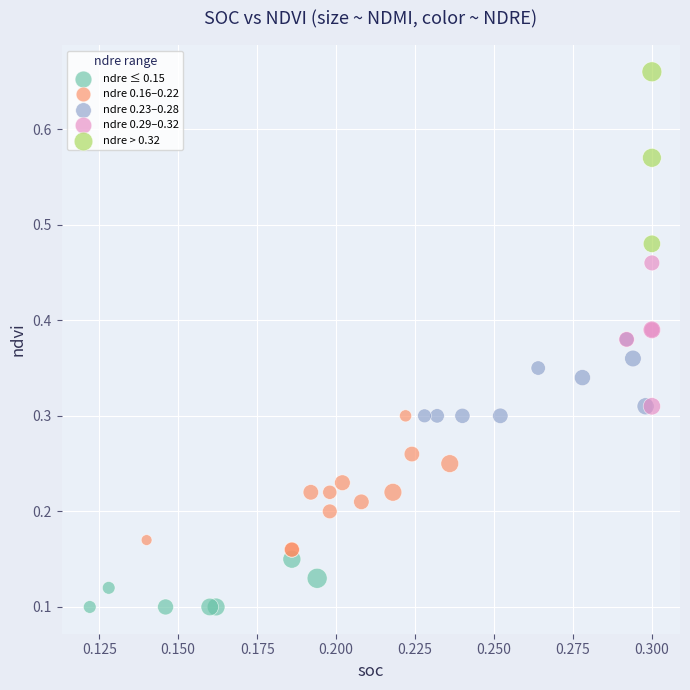

Which series contains the lowest Y value?

ndre ≤ 0.15